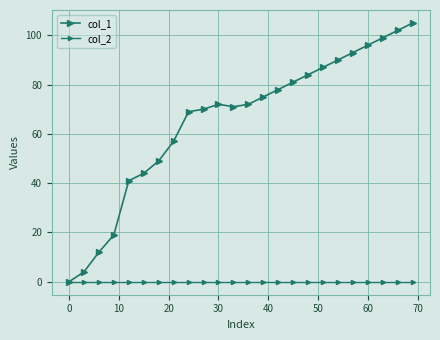

How many data points does each series have?

24